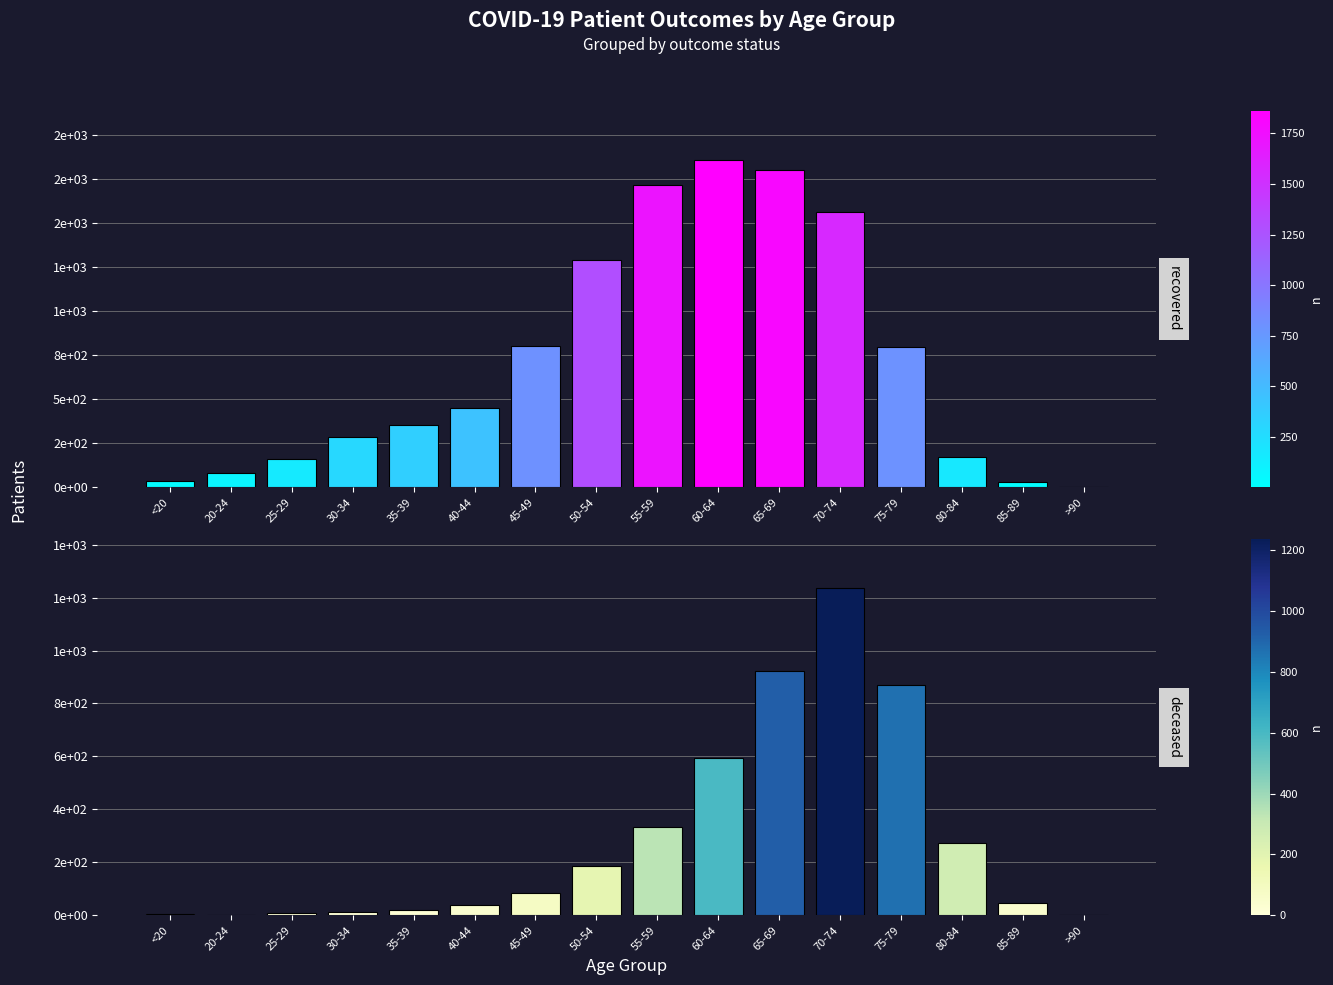

Reading left to right, transcribe all the data shown in this chart.

recovered_patients: 36	80	158	286	356	450	805	1291	1719	1860	1802	1564	797	174	27	3
deceased_patients: 5	0	10	11	21	40	86	186	335	595	924	1235	869	272	46	3